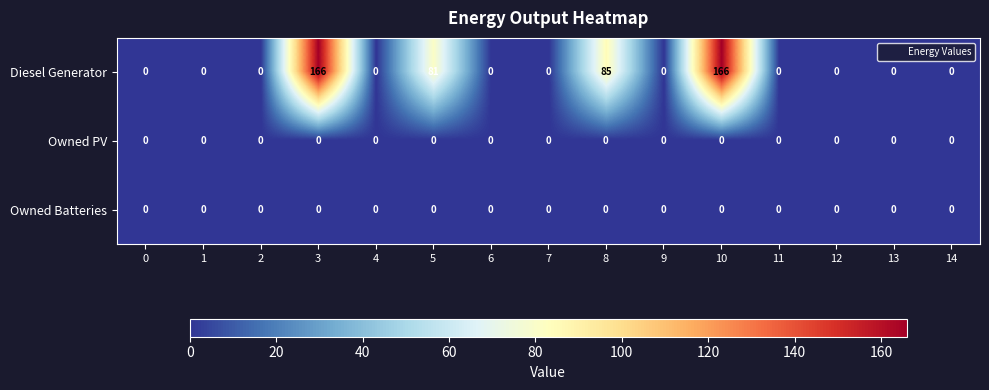

What is the sum of the Diesel Generator values at 12 and 10?

166